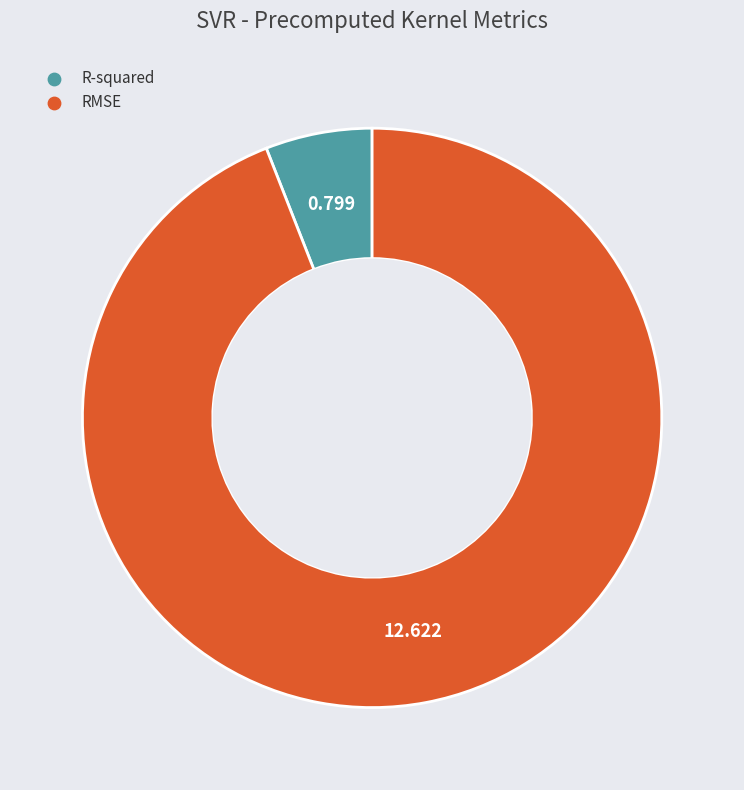

Is it true that R-squared is 6% of the pie?

True